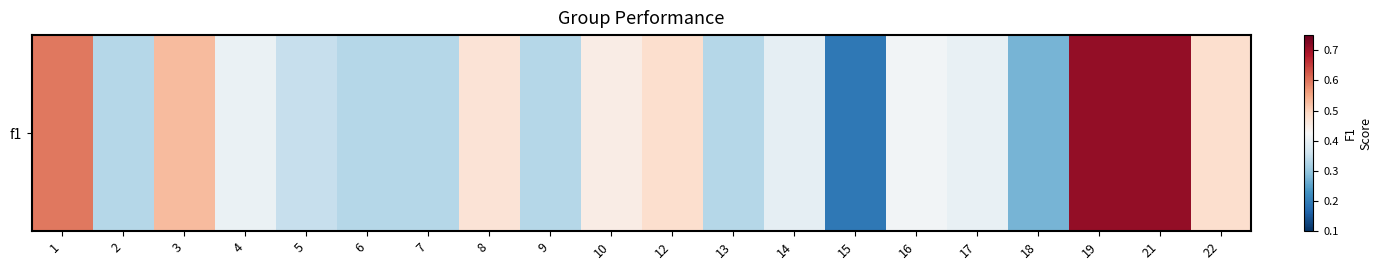

Reading left to right, transcribe all the data shown in this chart.

0.6	0.3	0.5	0.4	0.3	0.3	0.3	0.5	0.3	0.5	0.5	0.3	0.4	0.2	0.4	0.4	0.3	0.7	0.7	0.5